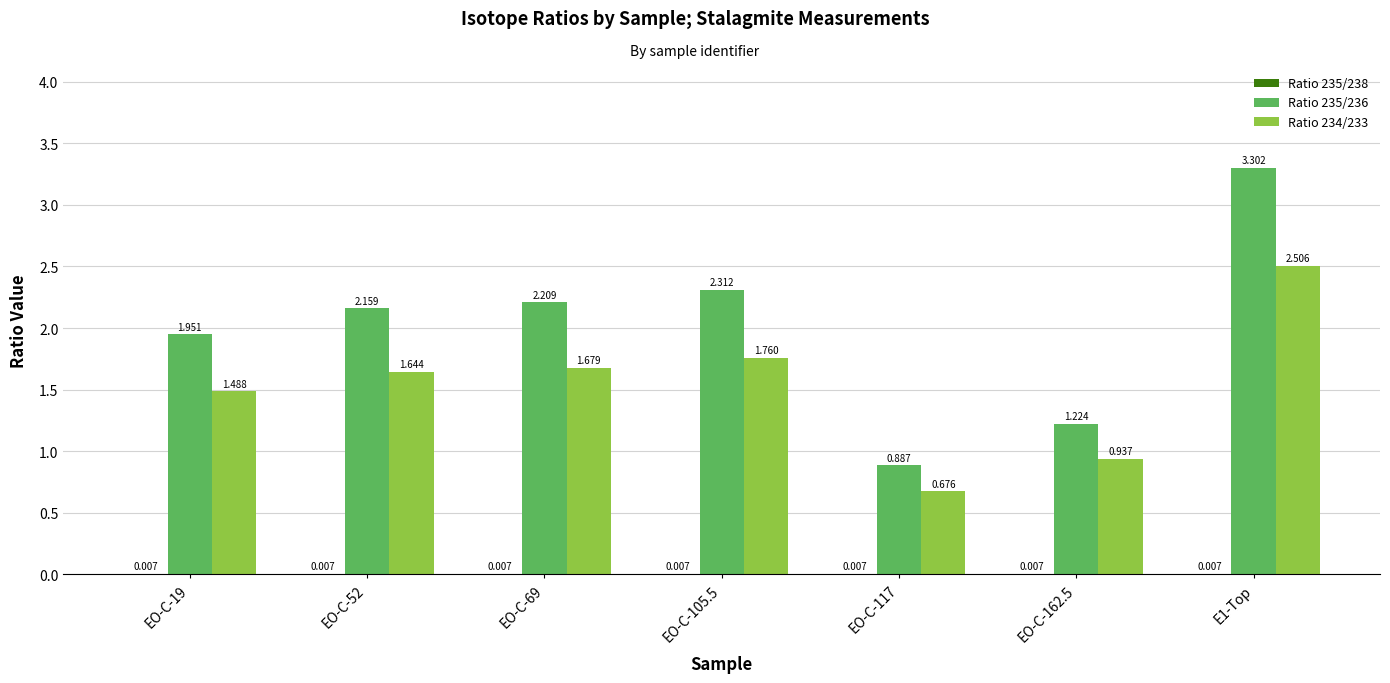

At which label does Ratio 235/236 first exceed 2?

EO-C-52